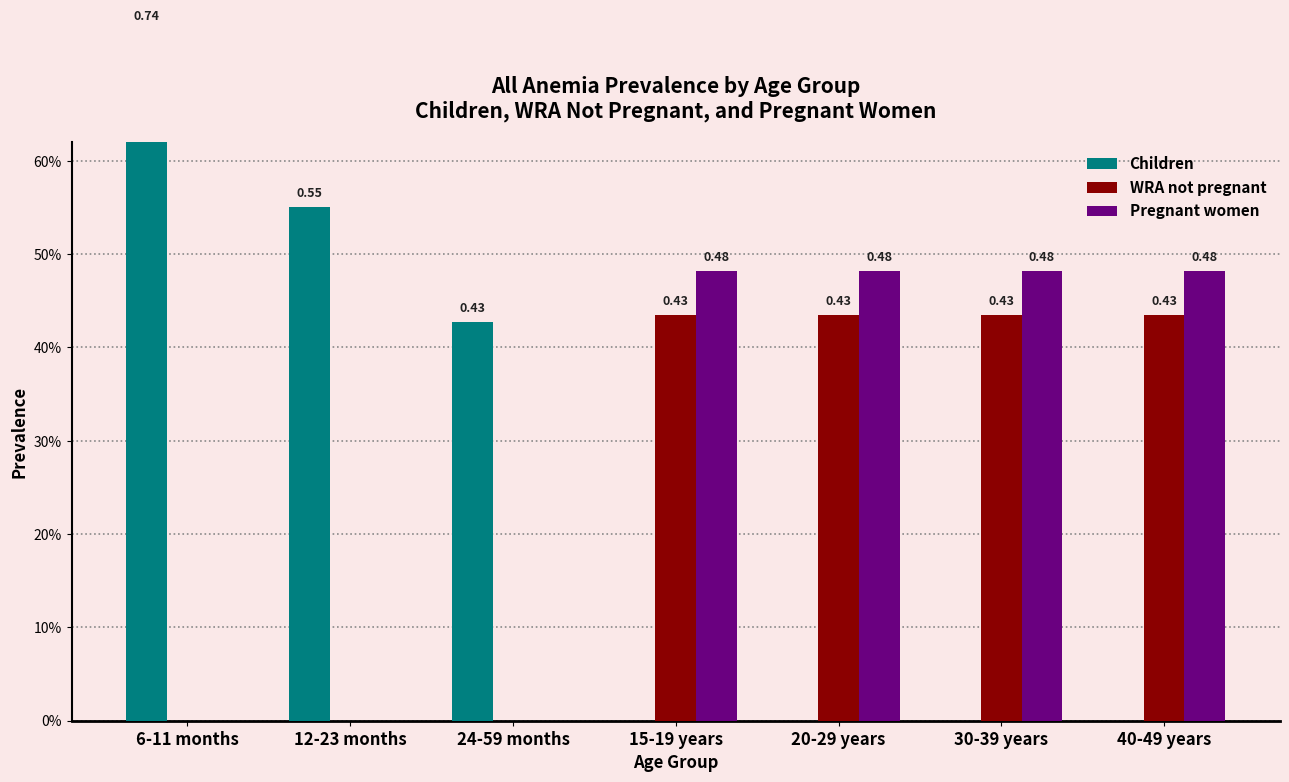

At how many categories does at least one series exceed 0?

7